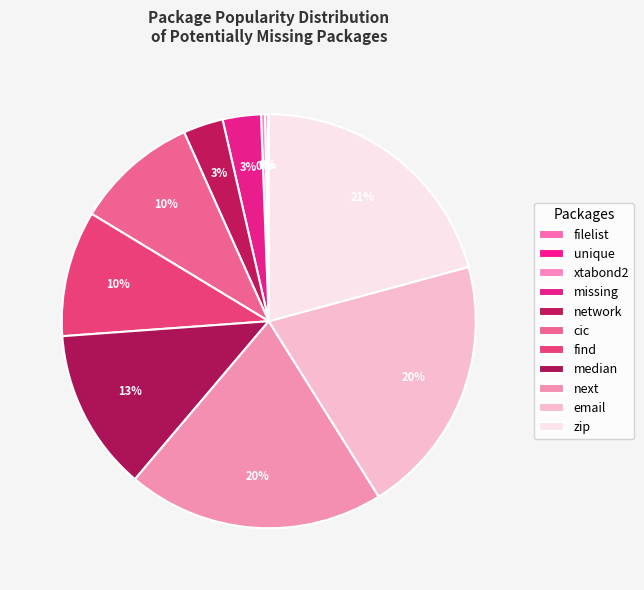

How many slices are in this pie chart?

11